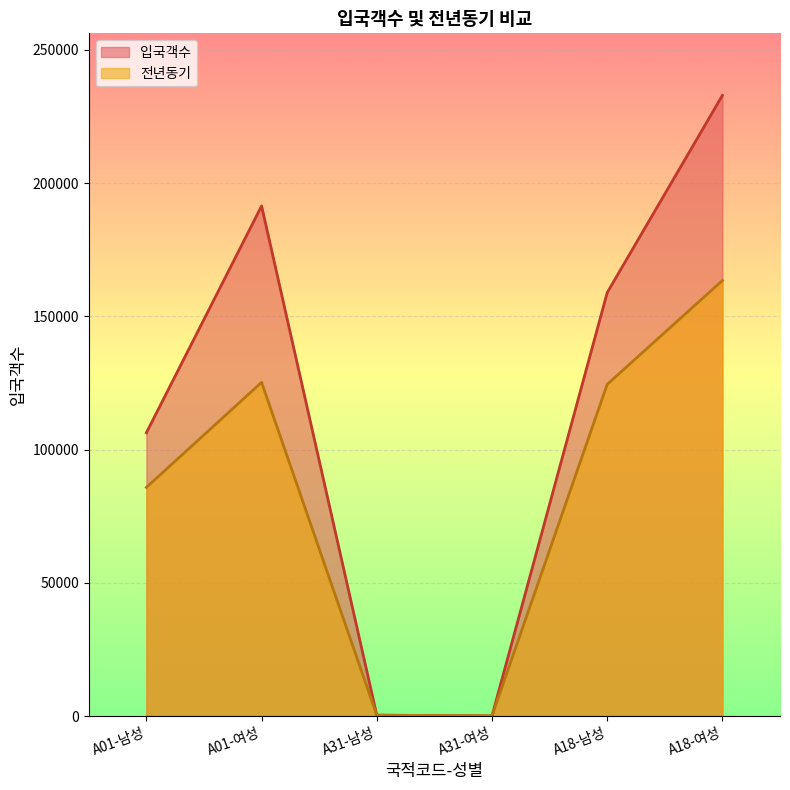

What is the label of the 1st point from the right?

A18-여성